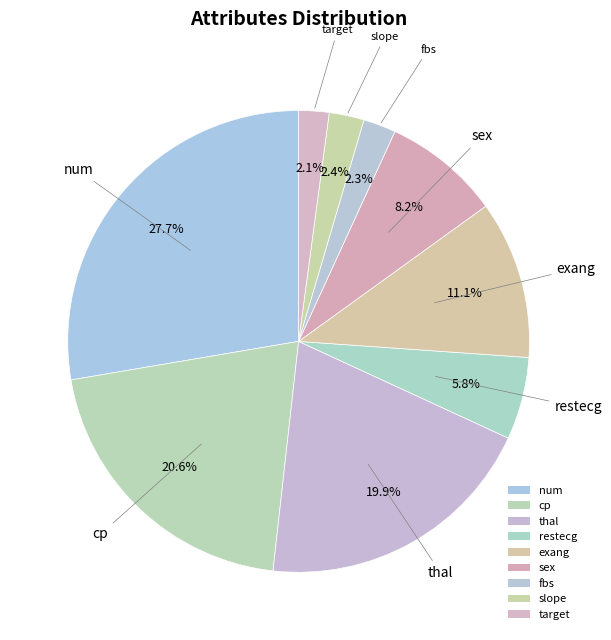

Which slice is the largest?

num